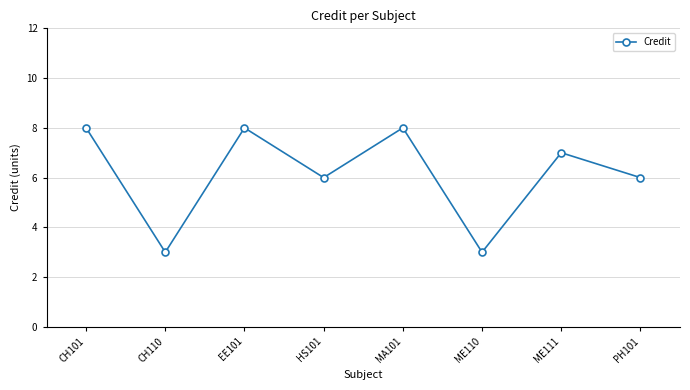

How many data points are less than 7?

4